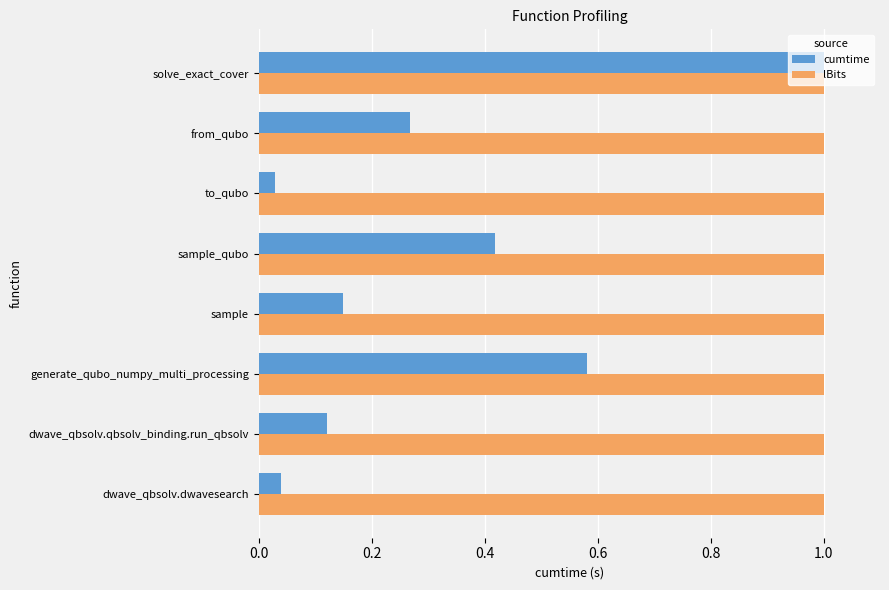

The value of lBits at from_qubo is 1.6. True or false?

False